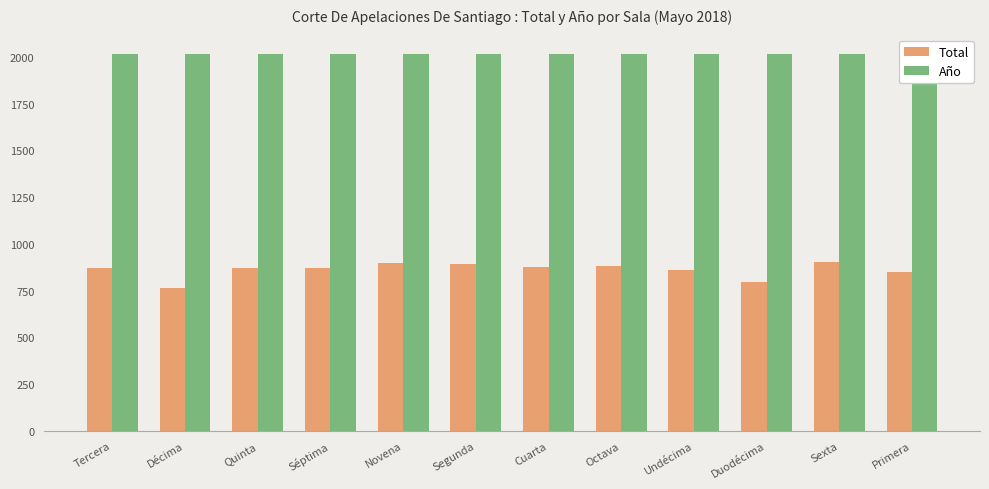

List the series in order of their peak value, lowest first.

Total, Año